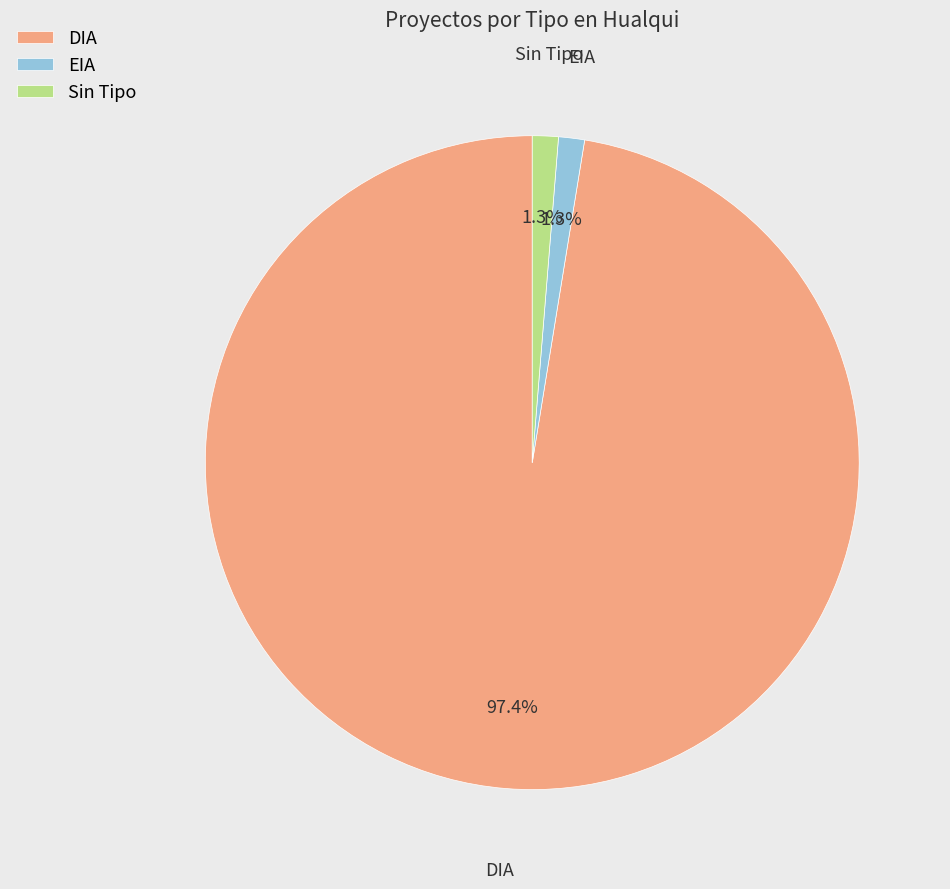

What percentage is the EIA slice, to the nearest percent?

1%